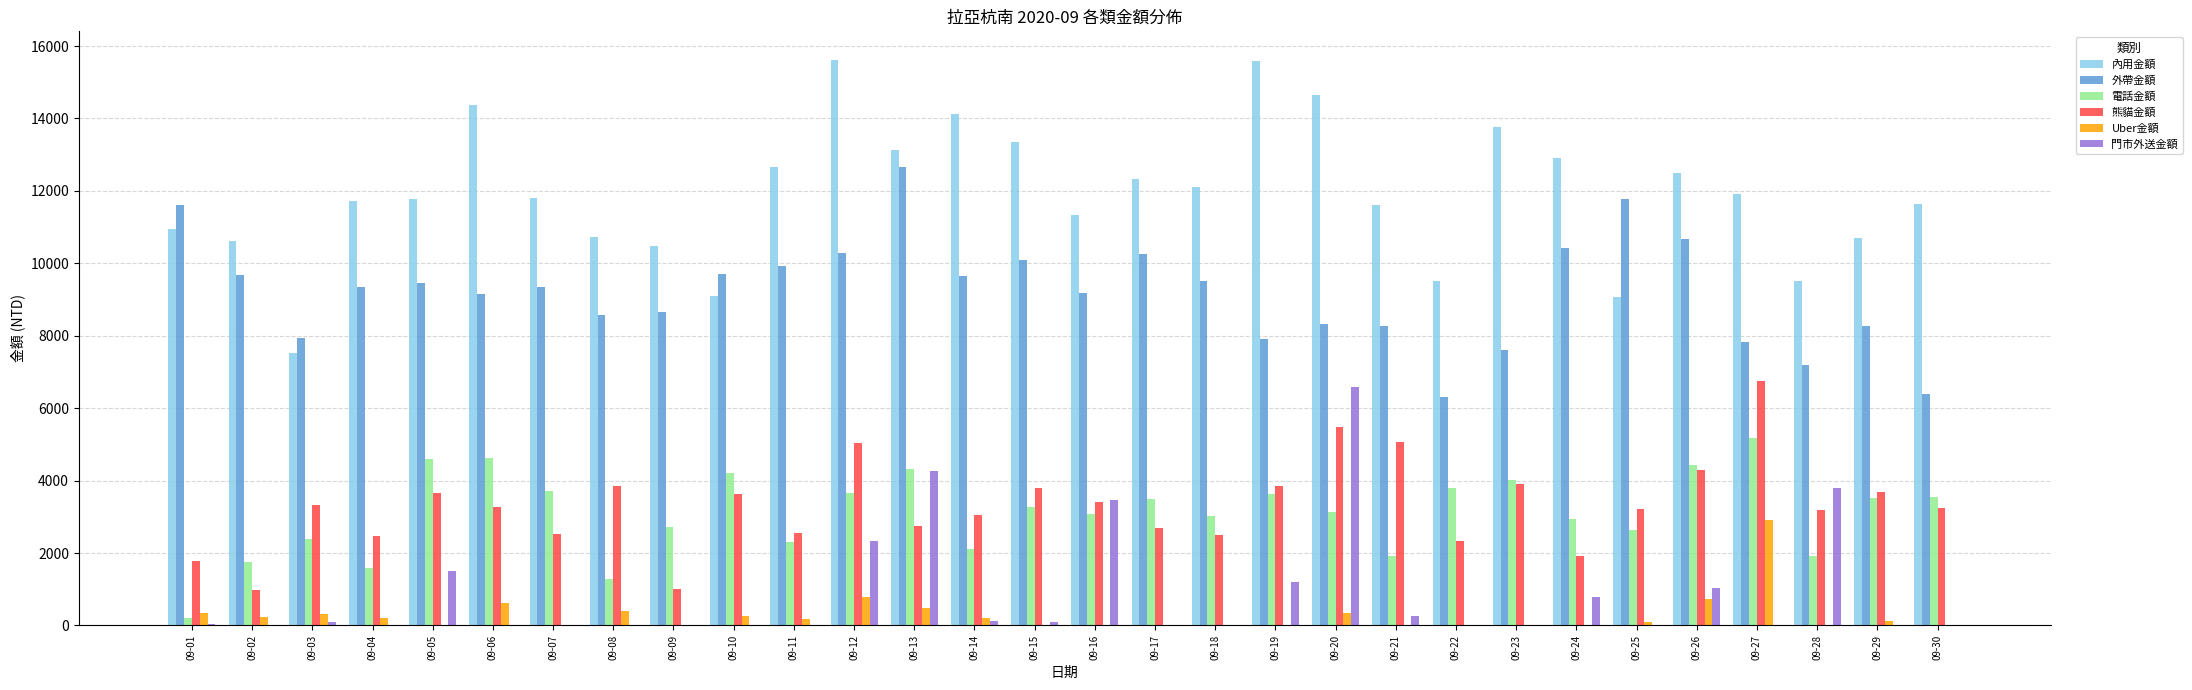

The value of 內用金額 at 09-05 is 11776. True or false?

True